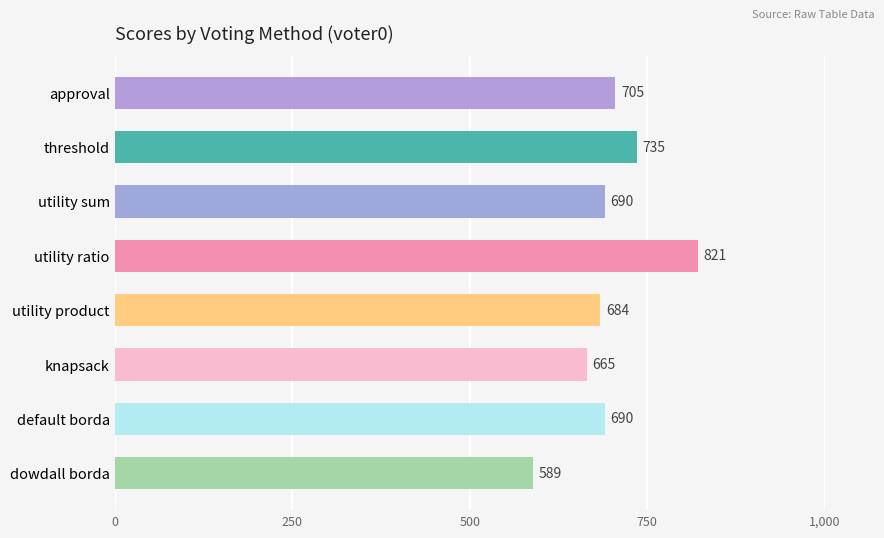

Read the value at utility ratio, to the nearest 50.

800